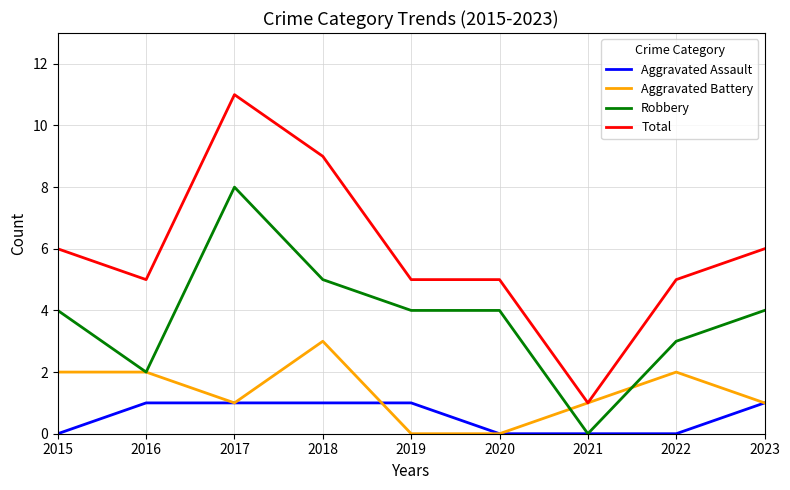

What is the sum of the Aggravated Assault values at 2019 and 2021?

1